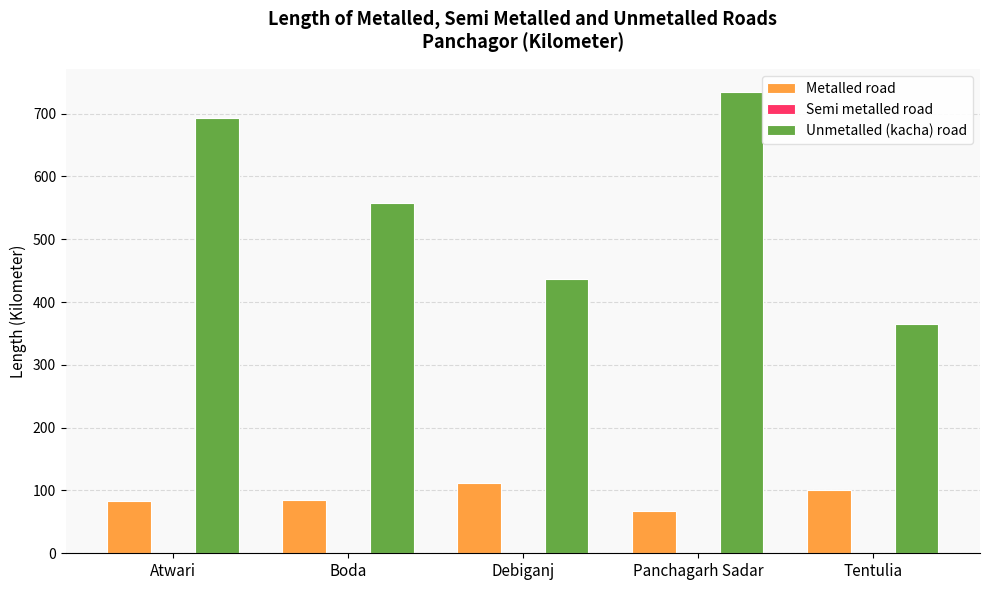

Does the chart contain stacked bars?

No